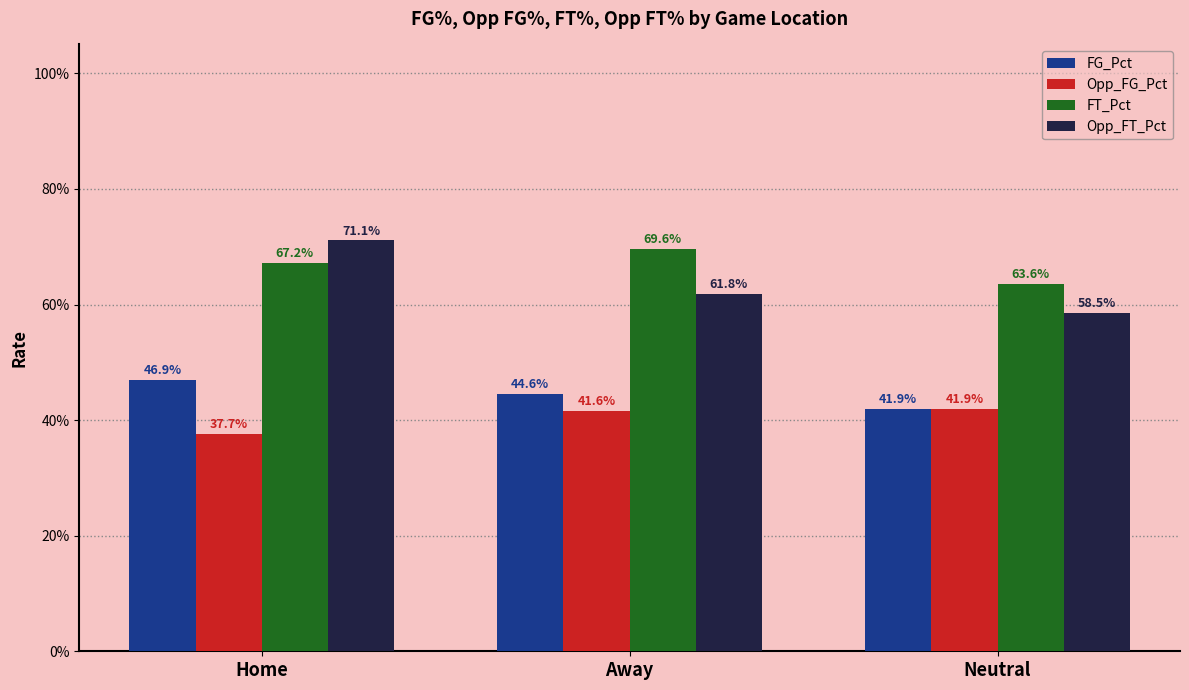

What position from the right is Away?

2